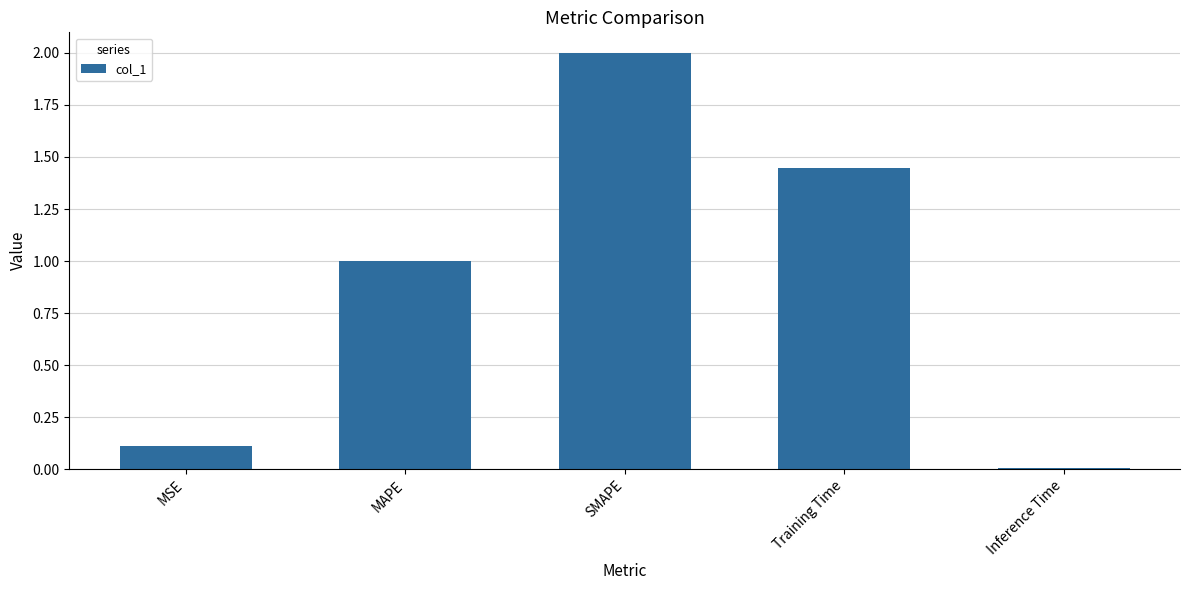

The value at MAPE is 1.0. True or false?

True